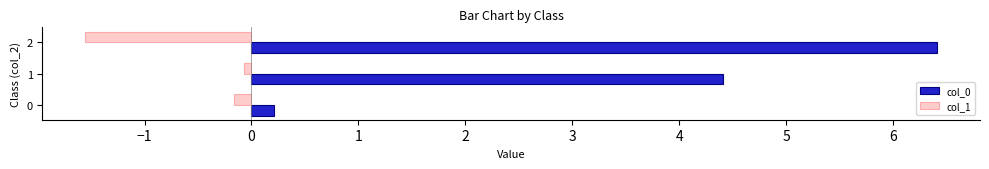

Is it true that col_1 equals -0.1 at 1?

True